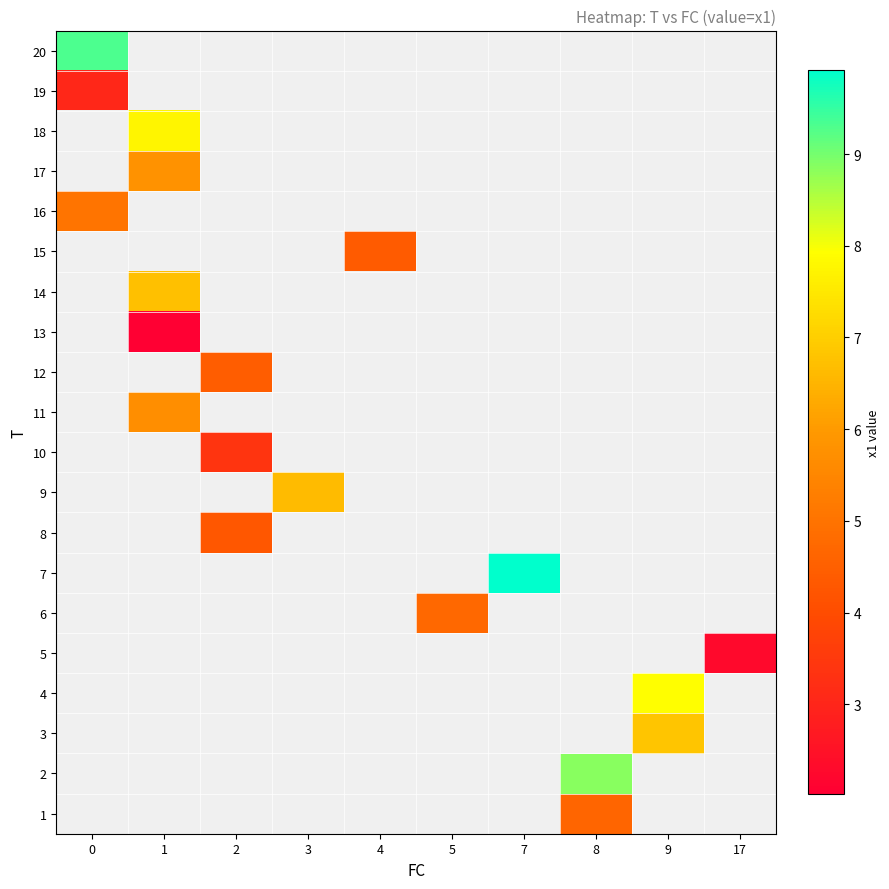

How many positive values does the 9 series have?

1